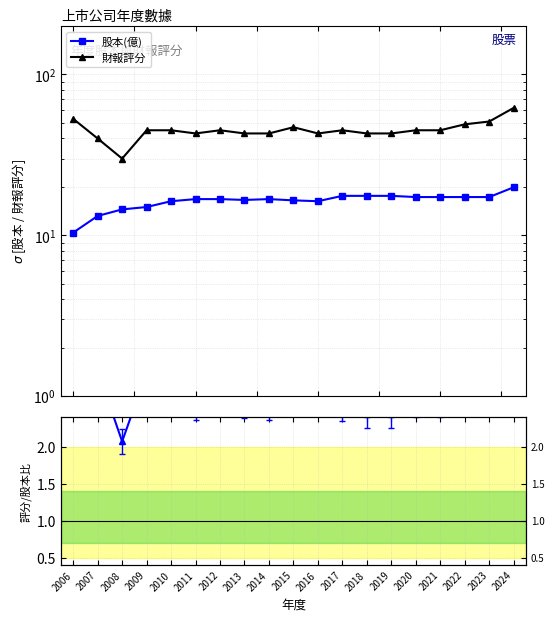

What value does the 股本(億) series have at 2016?

16.3